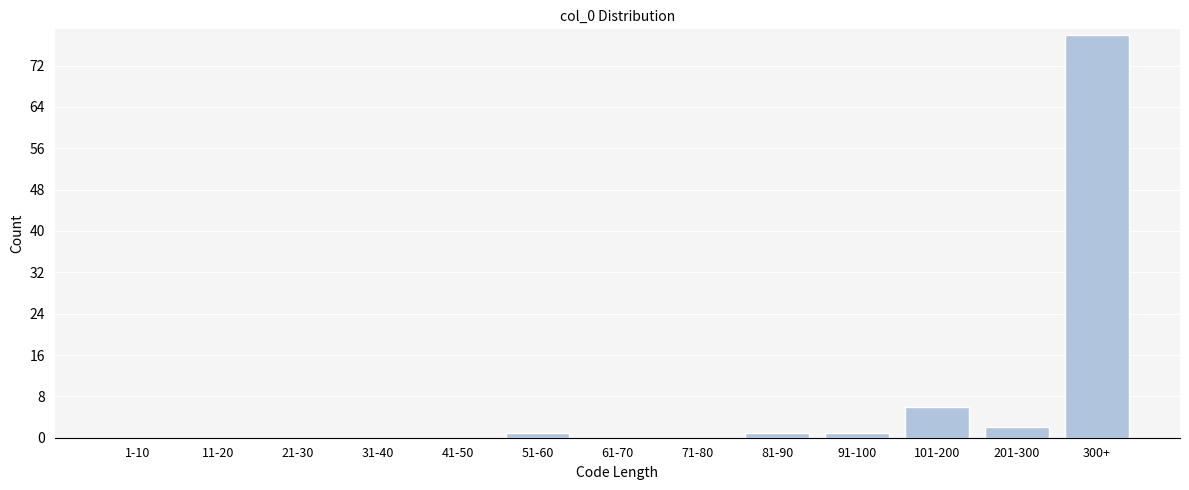

Reading right to left, list all the values displayed in this chart.

300+=78	201-300=2	101-200=6	91-100=1	81-90=1	71-80=0	61-70=0	51-60=1	41-50=0	31-40=0	21-30=0	11-20=0	1-10=0